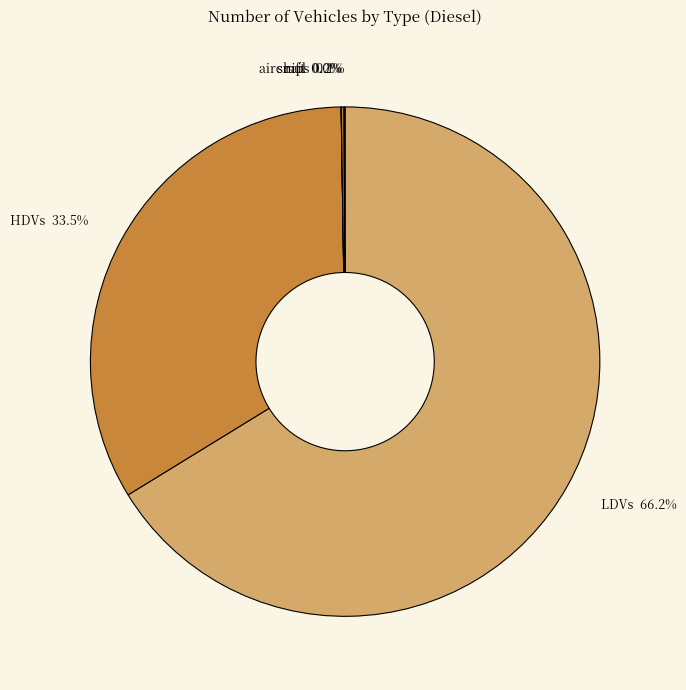

Does LDVs account for over 50% of the chart?

Yes